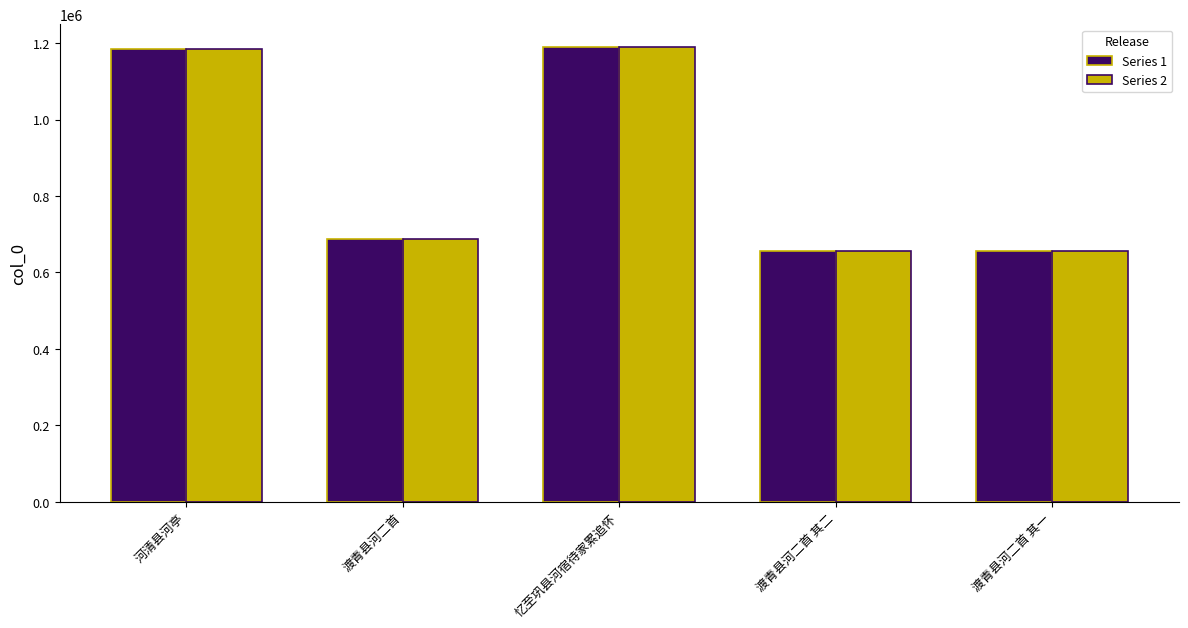

How many groups of bars are there?

5